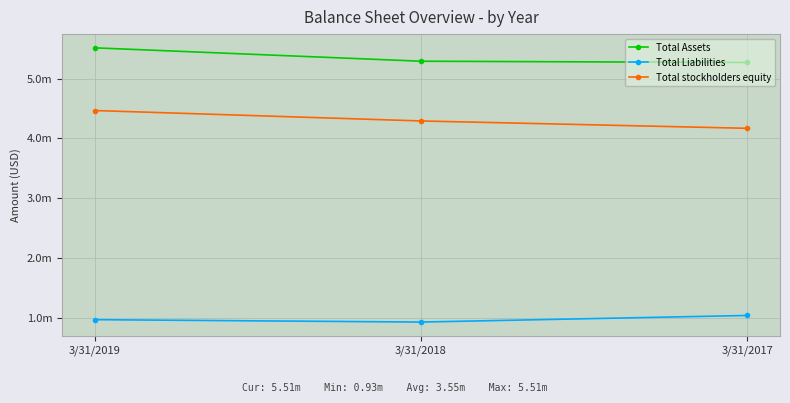

The value of Total stockholders equity at 3/31/2017 is 7006117. True or false?

False